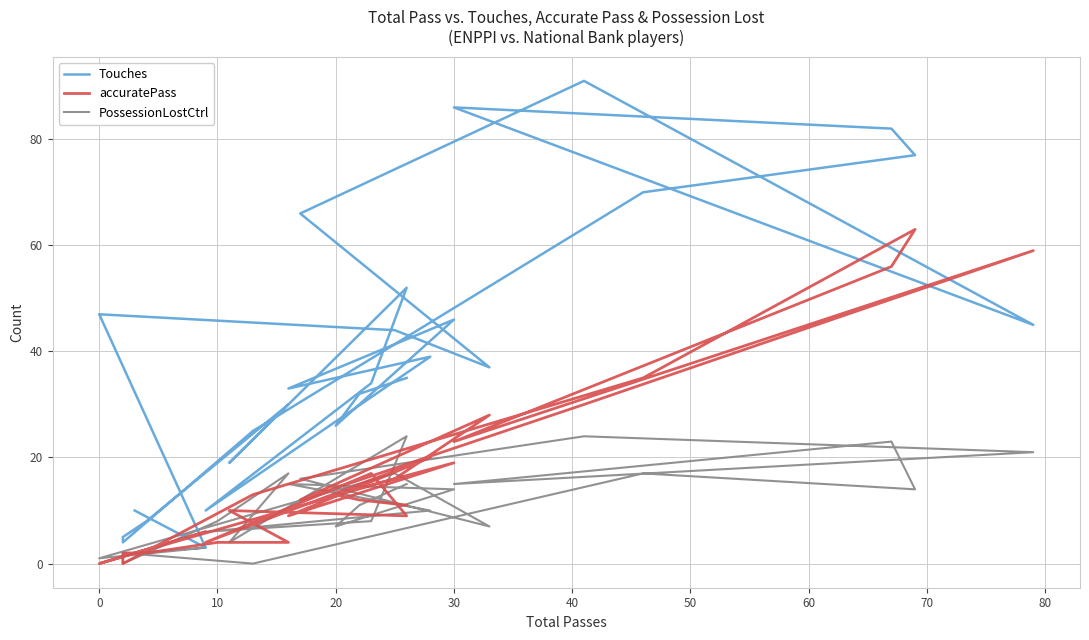

Is this an area chart (filled region under the line)?

No